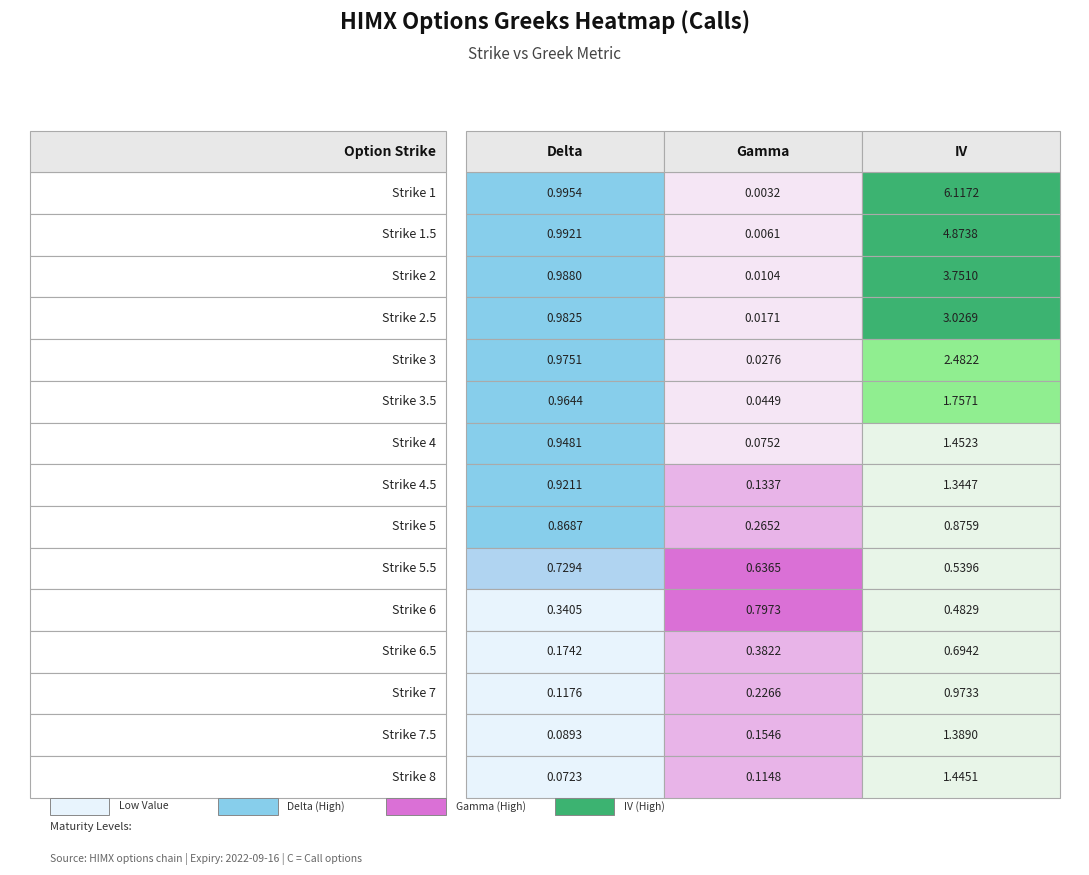

Reading left to right, what are all the values shown in this chart?

delta: 1.0	1.0	1.0	1.0	1.0	1.0	0.9	0.9	0.9	0.7	0.3	0.2	0.1	0.1	0.1
gamma: 0.0	0.0	0.0	0.0	0.0	0.0	0.1	0.1	0.3	0.6	0.8	0.4	0.2	0.2	0.1
iv: 6.1	4.9	3.8	3.0	2.5	1.8	1.5	1.3	0.9	0.5	0.5	0.7	1.0	1.4	1.4